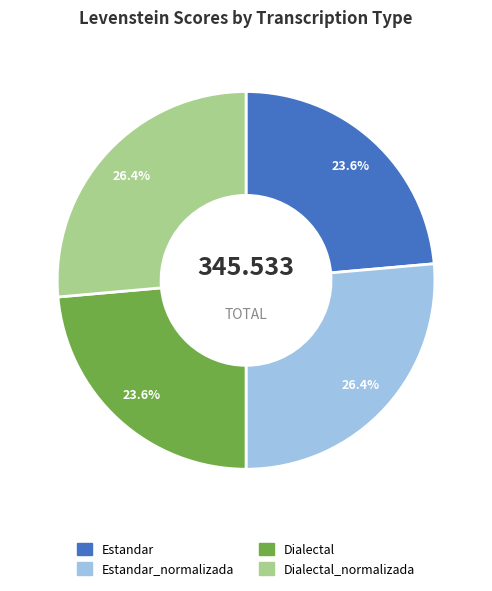

True or false: Dialectal accounts for 18% of the total.

False